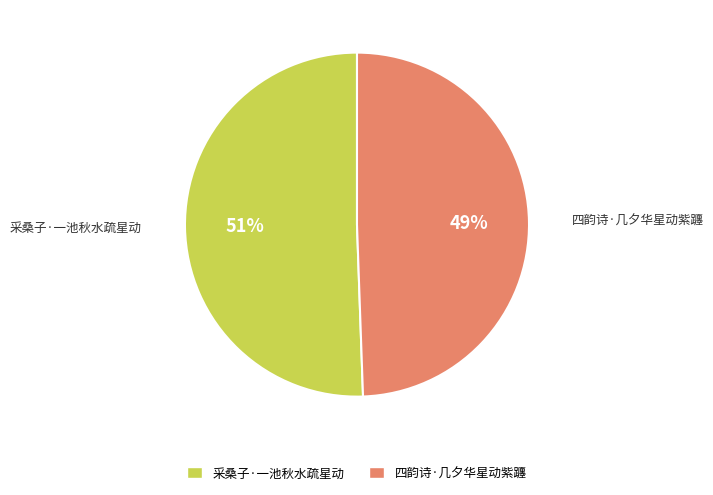

To the nearest percent, what is the average slice percentage?

50%